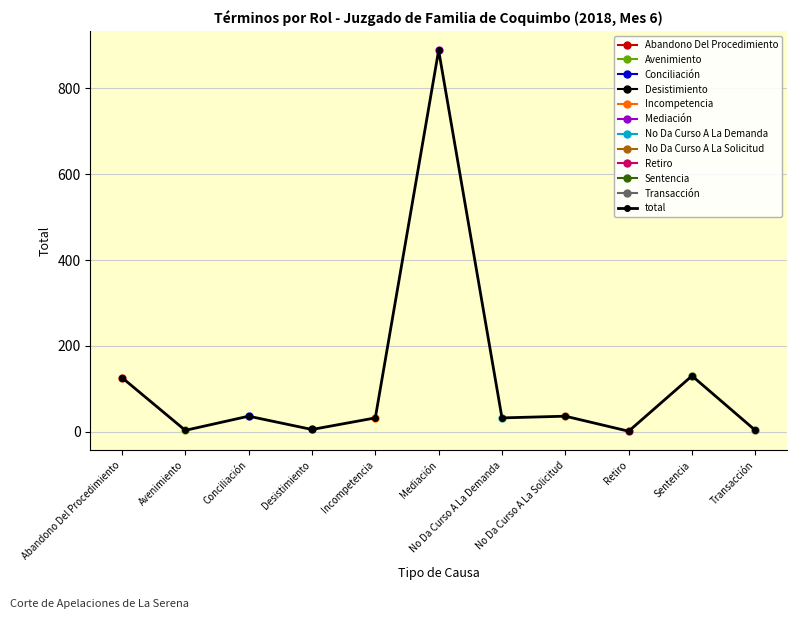

Is it true that the value at Conciliación is 36?

True